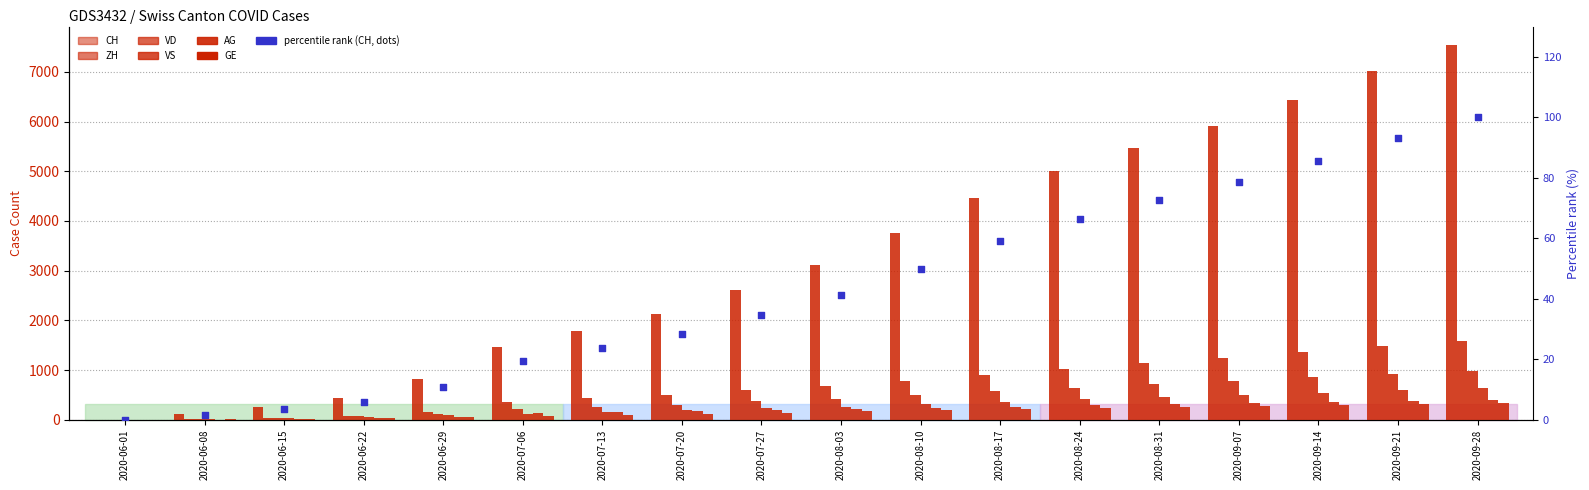

Which series has the largest total across all categories?

CH